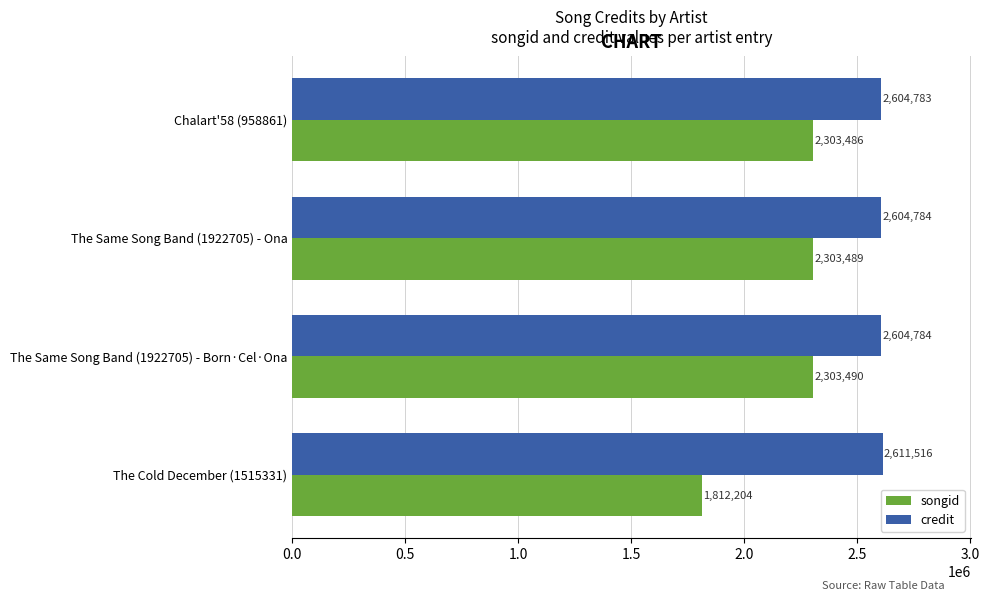

Between Chalart'58 (958861) and The Cold December (1515331), which series saw the biggest shift?

songid